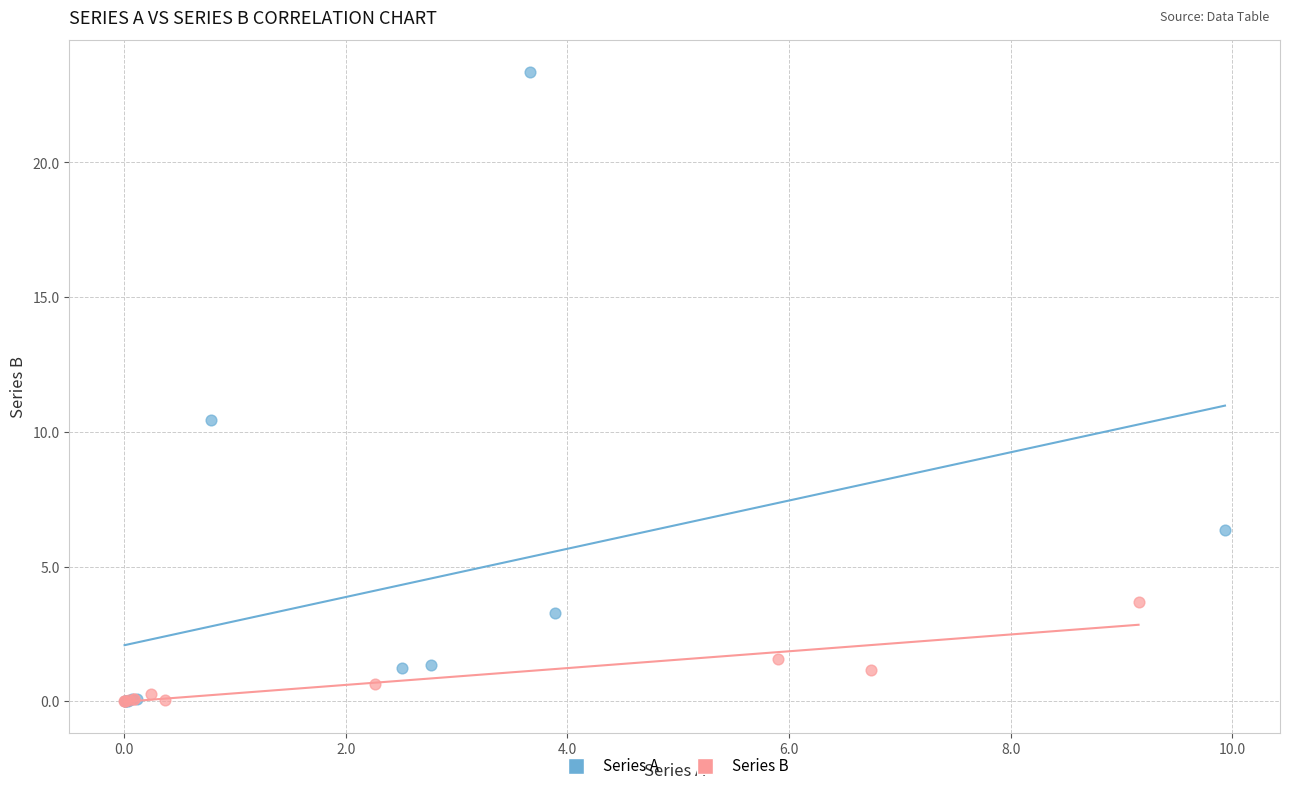

What are all the series names shown in the legend?

Series A, Series B